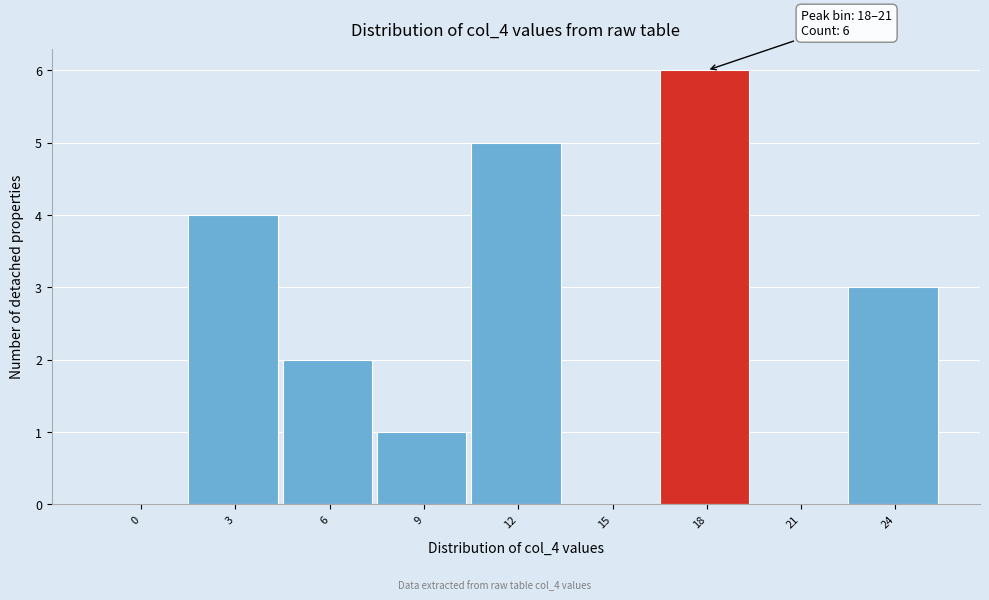

Reading left to right, list all the values displayed in this chart.

0=0	3=4	6=2	9=1	12=5	15=0	18=6	21=0	24=3